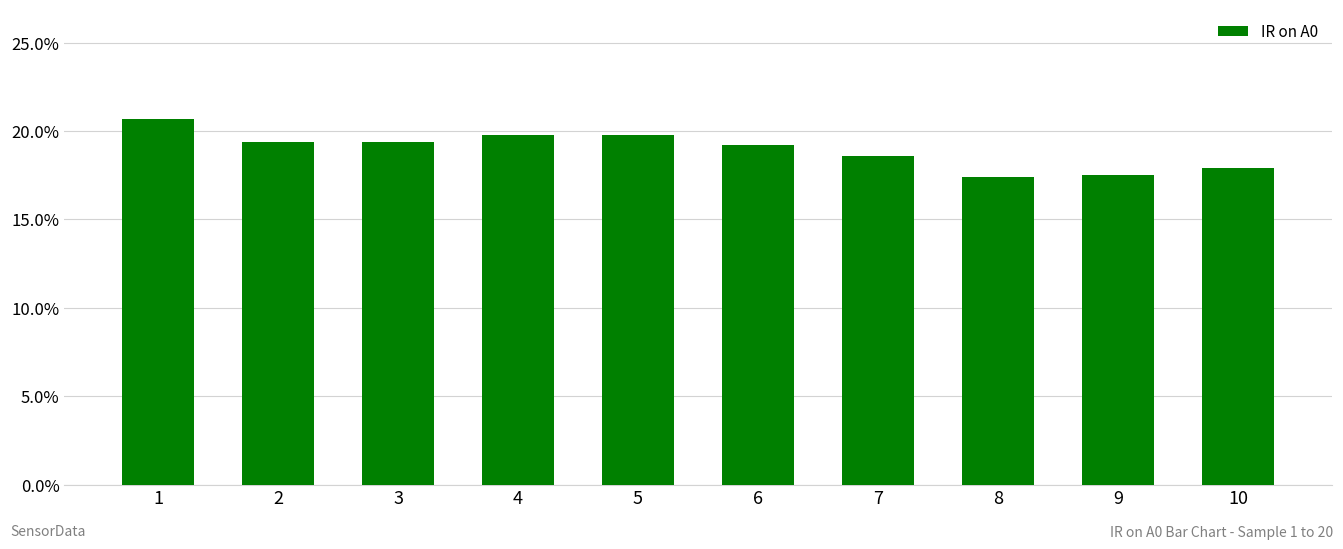

What is the sum of all values?

1.9